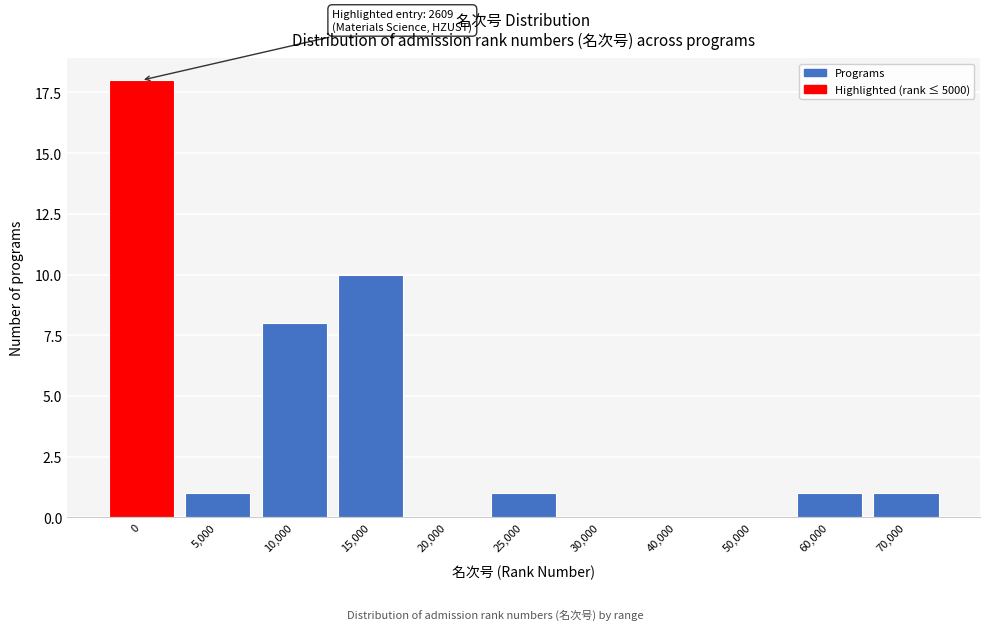

Reading left to right, extract all data points from this chart.

0=18	5,000=1	10,000=8	15,000=10	20,000=0	25,000=1	30,000=0	40,000=0	50,000=0	60,000=1	70,000=1